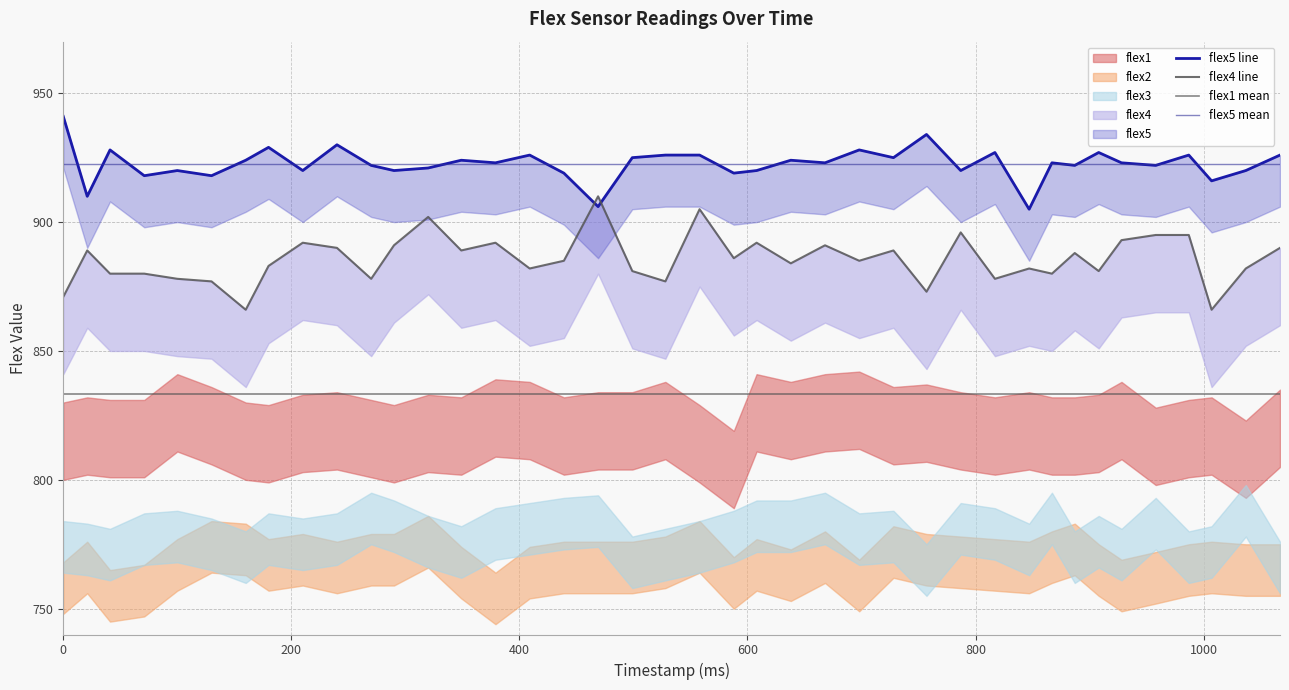

Reading right to left, extract all data points from this chart.

flex1: 835	823	832	831	828	838	833	832	832	834	832	834	837	836	842	841	838	841	819	829	838	834	834	832	838	839	832	833	829	831	834	833	829	830	836	841	831	831	832	830
flex2: 775	775	776	775	772	769	775	783	780	776	777	778	779	782	769	780	773	777	770	784	778	776	776	776	774	764	774	786	779	779	776	779	777	783	784	777	767	765	776	768
flex3: 776	798	782	780	793	781	786	780	795	783	789	791	775	788	787	795	792	792	788	784	781	778	794	793	791	789	782	786	792	795	787	785	787	780	785	788	787	781	783	784
flex4: 890	882	866	895	895	893	881	888	880	882	878	896	873	889	885	891	884	892	886	905	877	881	910	885	882	892	889	902	891	878	890	892	883	866	877	878	880	880	889	871
flex5: 926	920	916	926	922	923	927	922	923	905	927	920	934	925	928	923	924	920	919	926	926	925	906	919	926	923	924	921	920	922	930	920	929	924	918	920	918	928	910	941